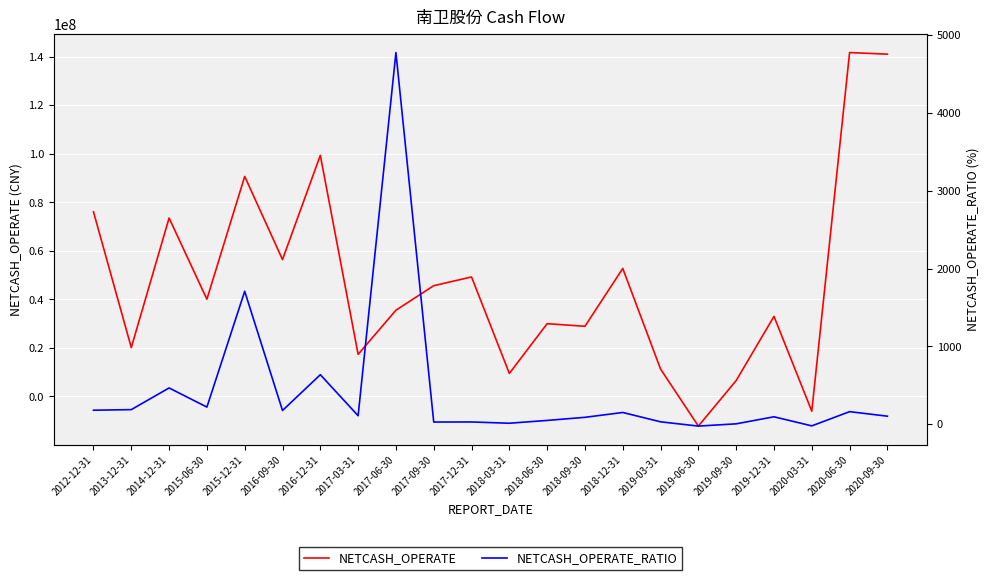

How many times do NETCASH_OPERATE_RATIO and NETCASH_OPERATE cross each other?

4